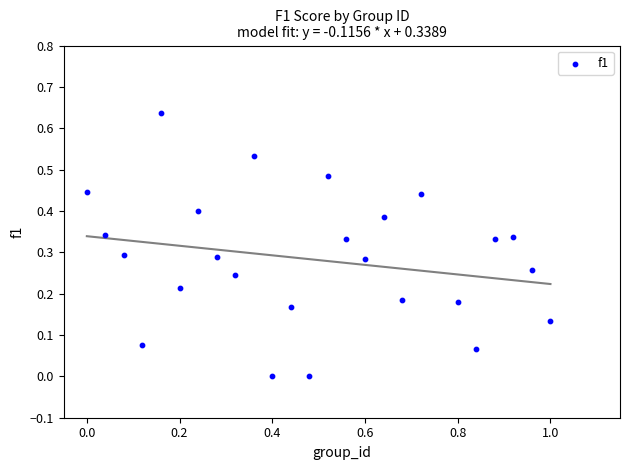

What is the range of X values (max minus min)?

1.0